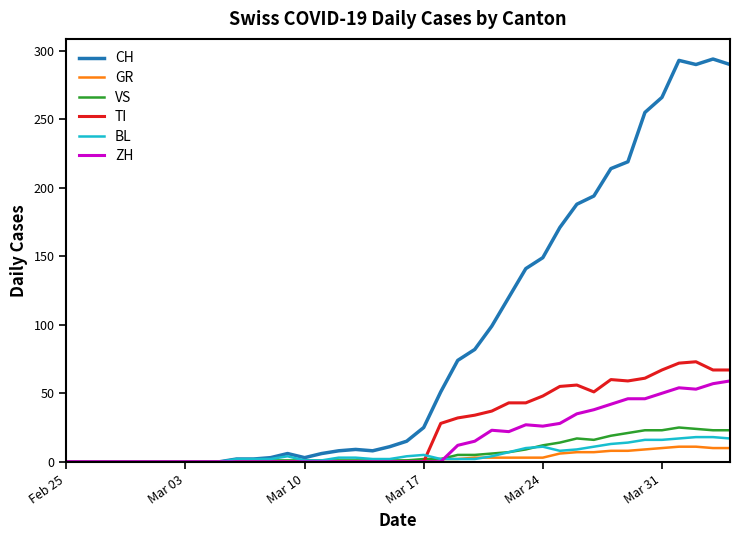

What is the maximum value for VS?

25